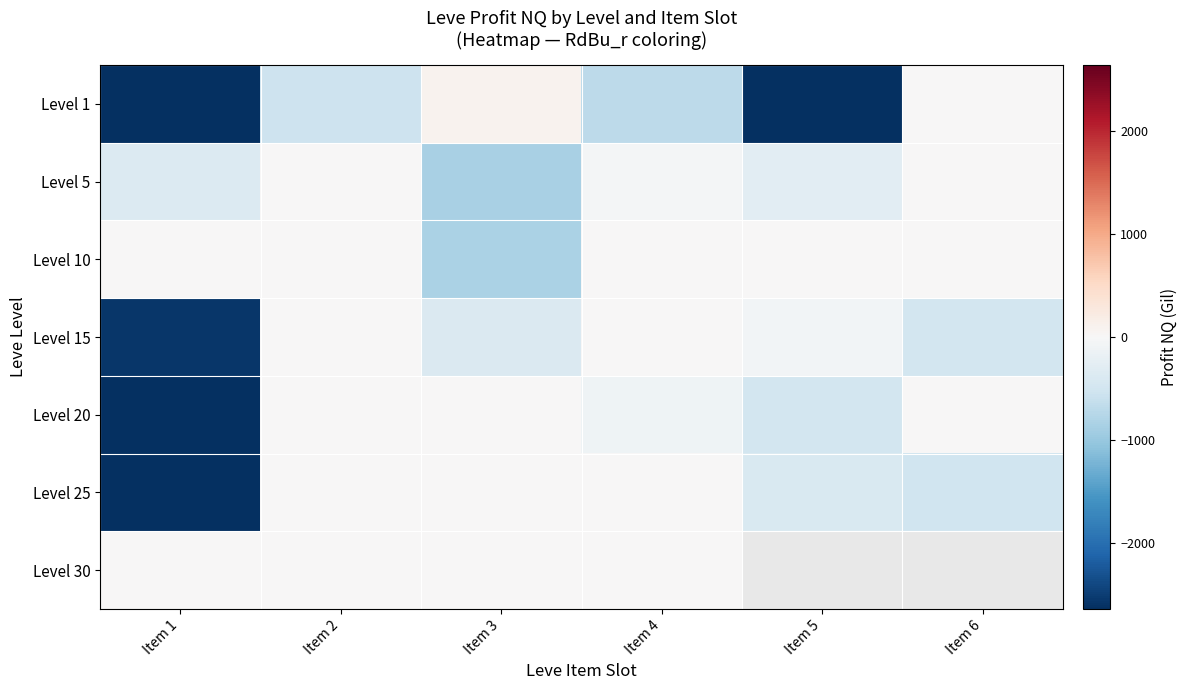

How many values in the Level 10 series are below 0?

1